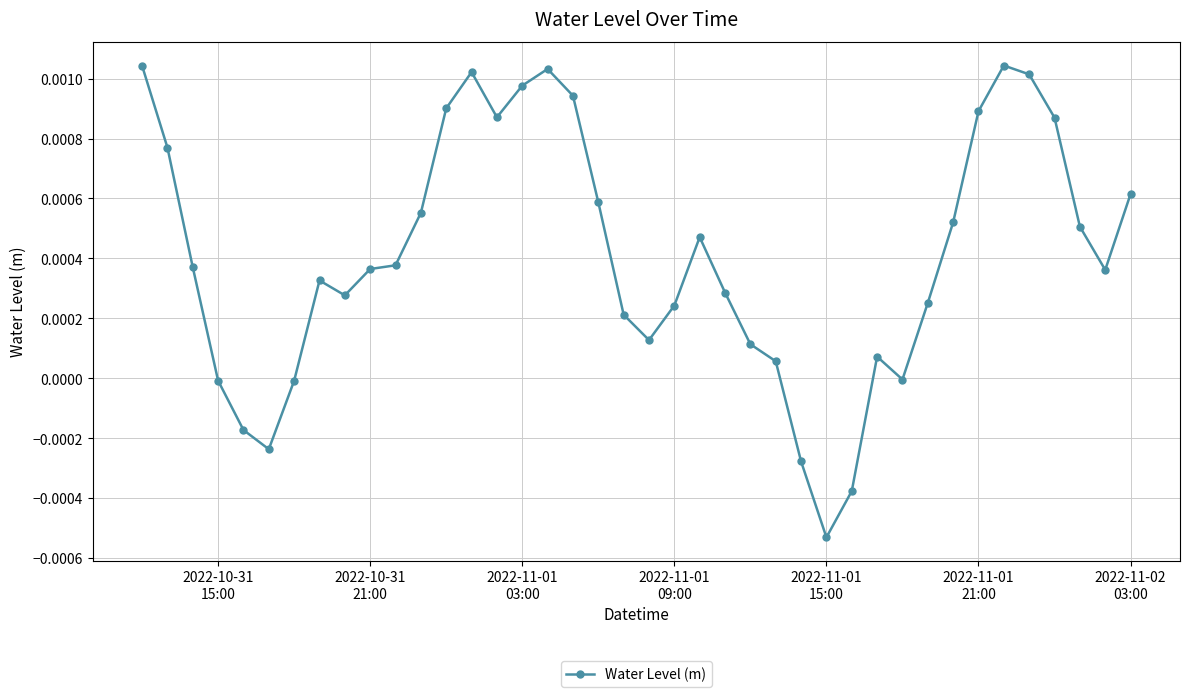

At which category does the chart reach its minimum across all series?

2022-11-01
15:00